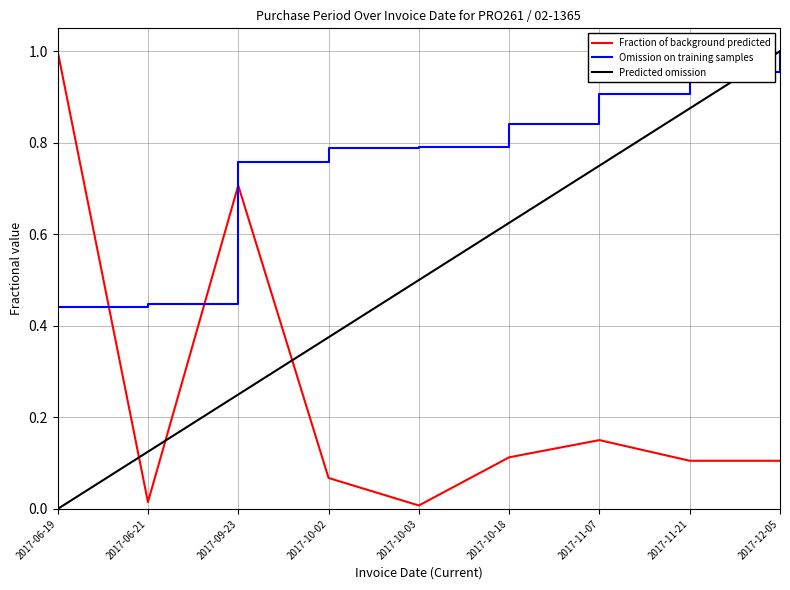

What is the sum of the values at 2017-10-18 and 2017-11-07?

0.3